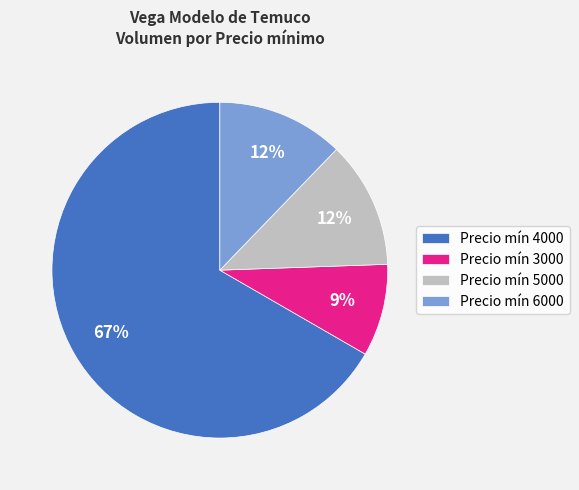

To the nearest percent, what is the difference between the largest and smallest slice percentages?

58%